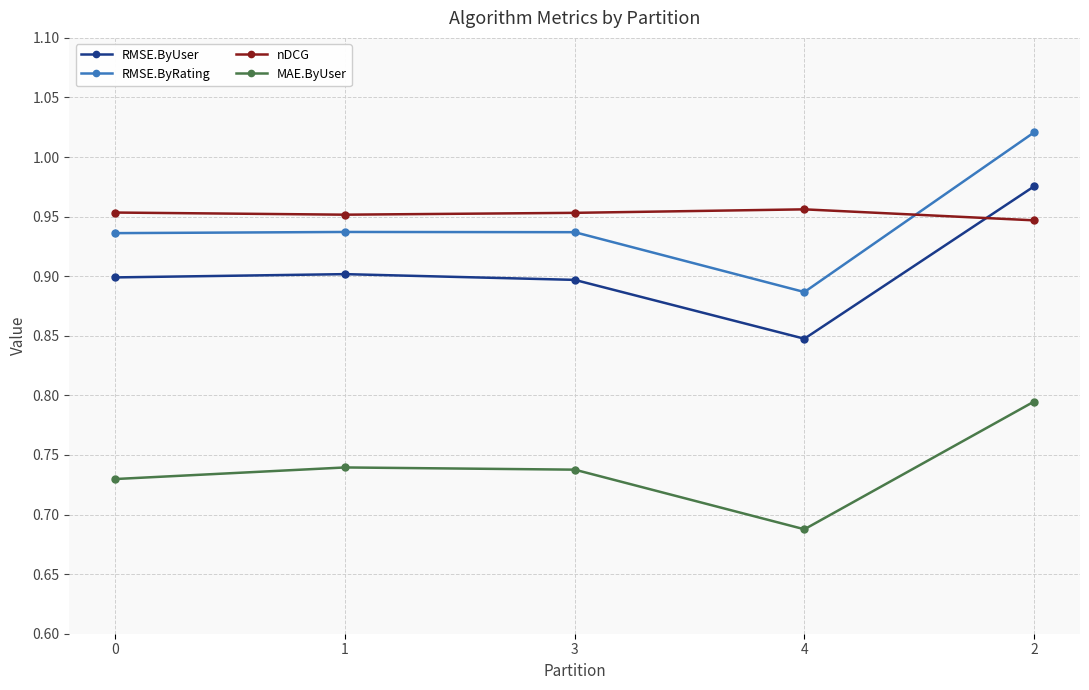

Is it true that MAE.ByUser equals 0.5 at 4?

False